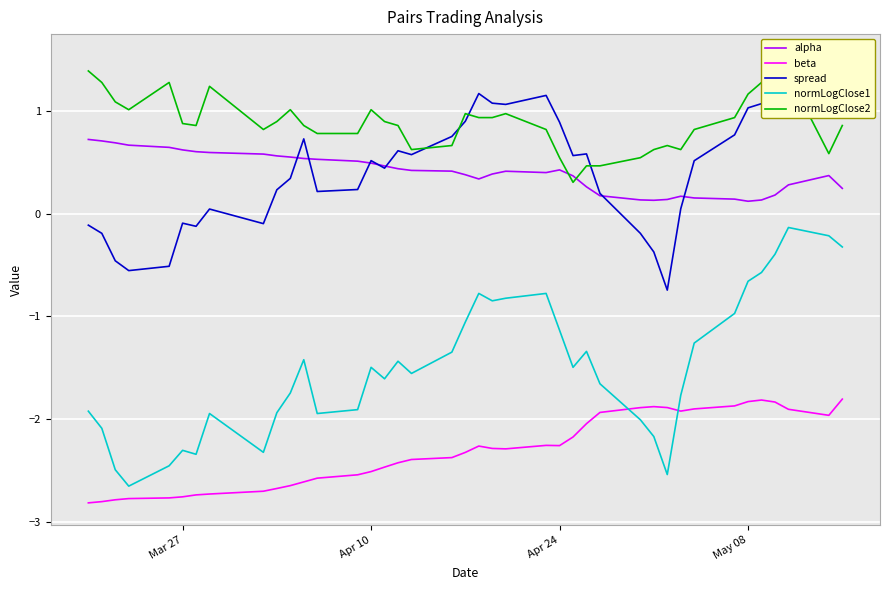

How many intersections are there between normLogClose1 and beta?

2